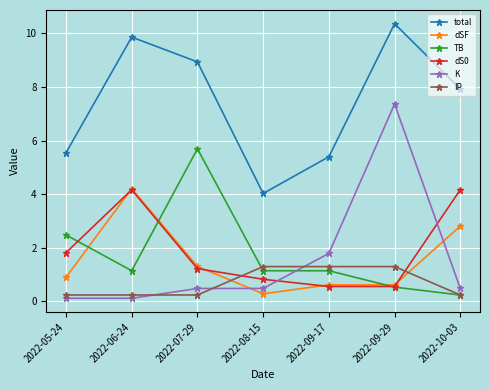

How many times do IP and dS0 cross each other?

2